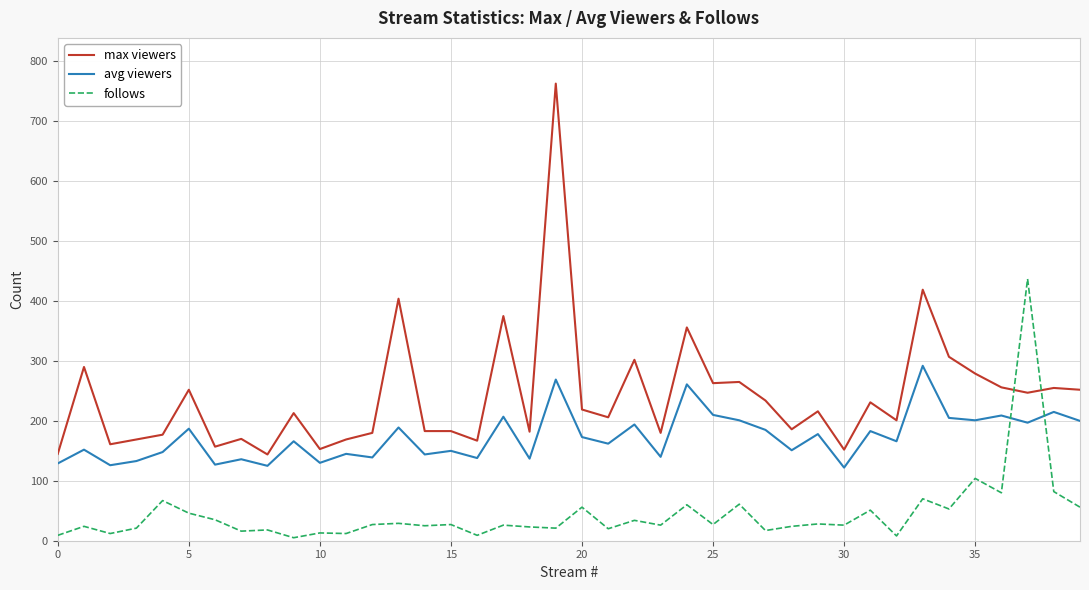

What is the highest value of the follows series?

437